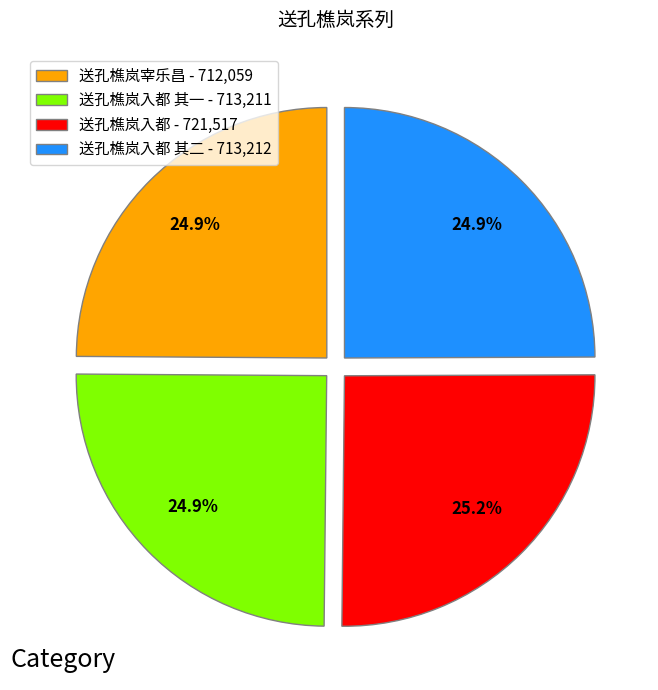

Is 送孔樵岚宰乐昌 - 712,059 the majority of the pie?

No